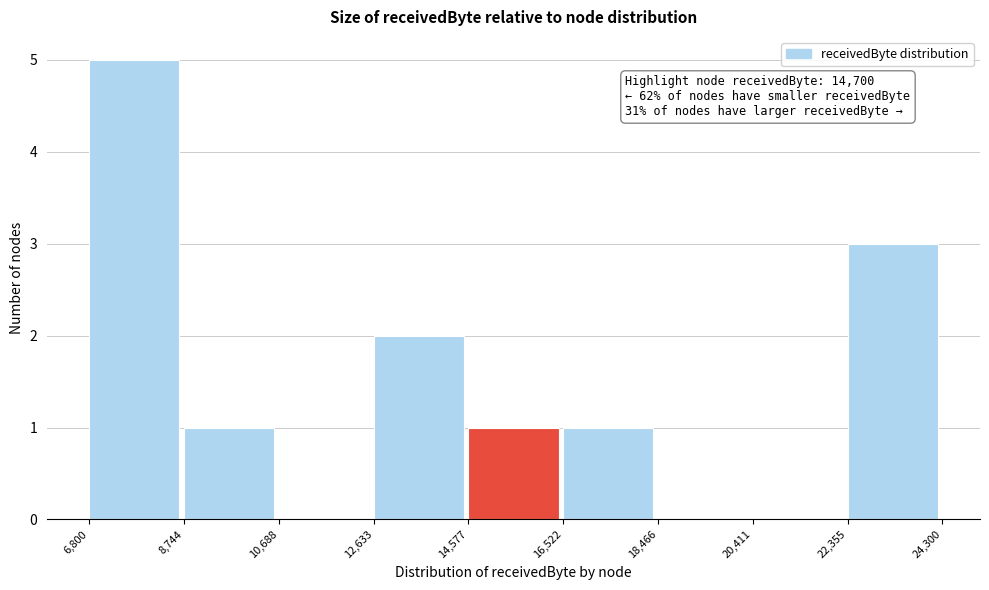

Which range on the x-axis has the tallest bar?

6,800 to 8,744